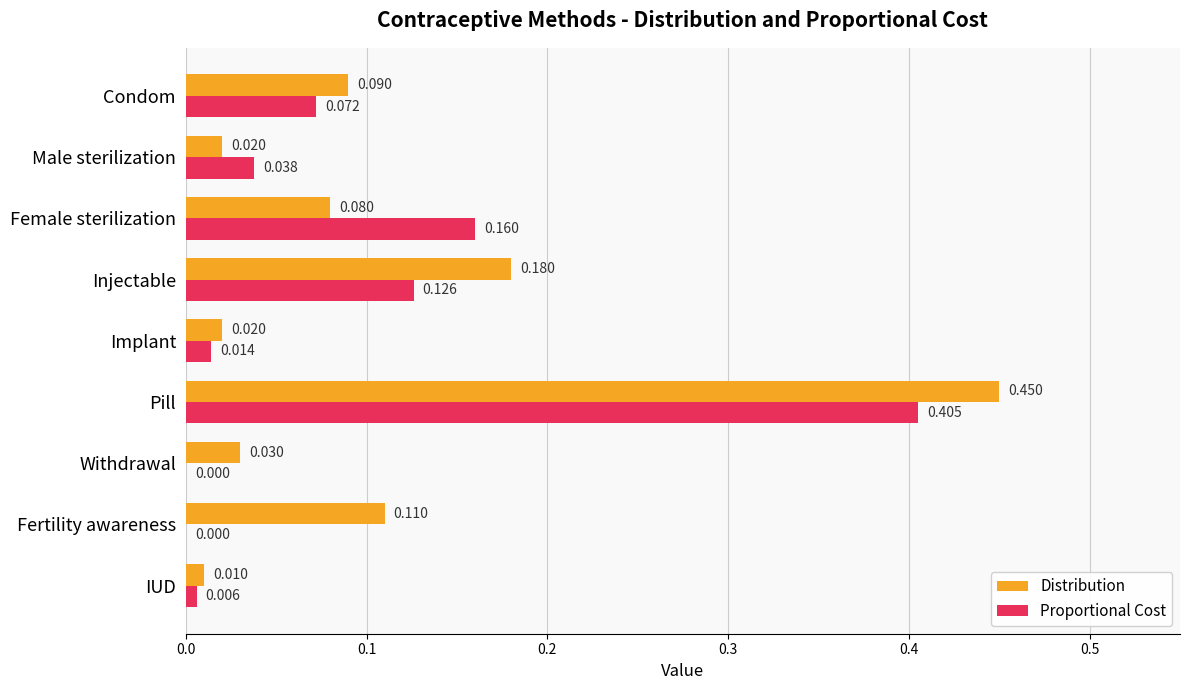

At which category is the sum across all series the highest?

Pill